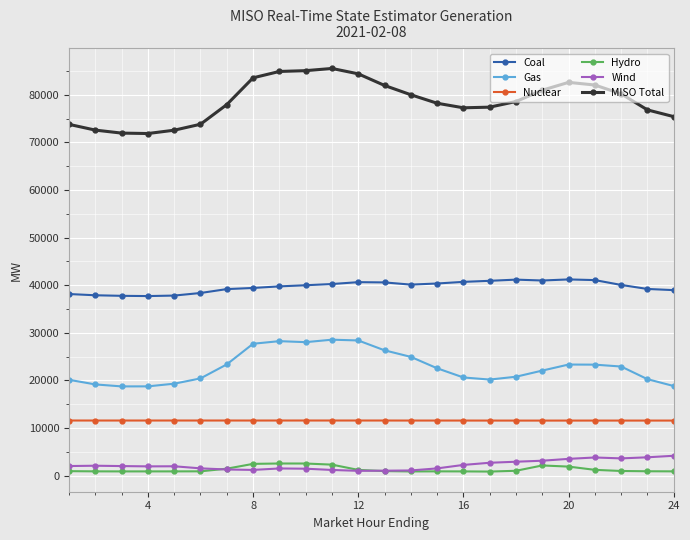

What is the smallest value displayed?

847.4